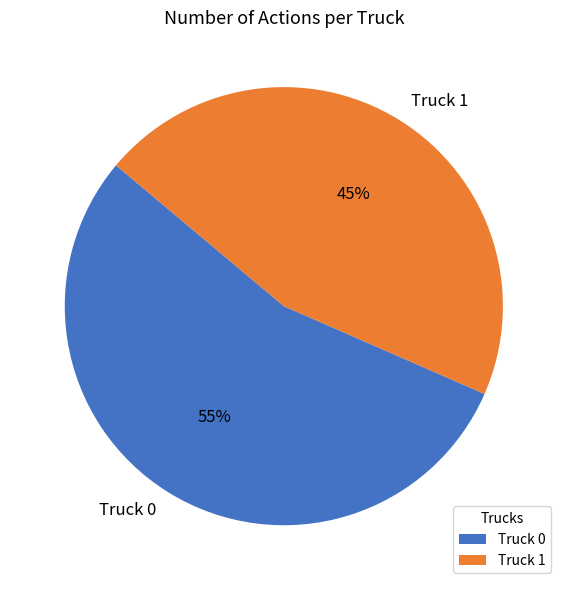

True or false: Truck 0 accounts for 41% of the total.

False